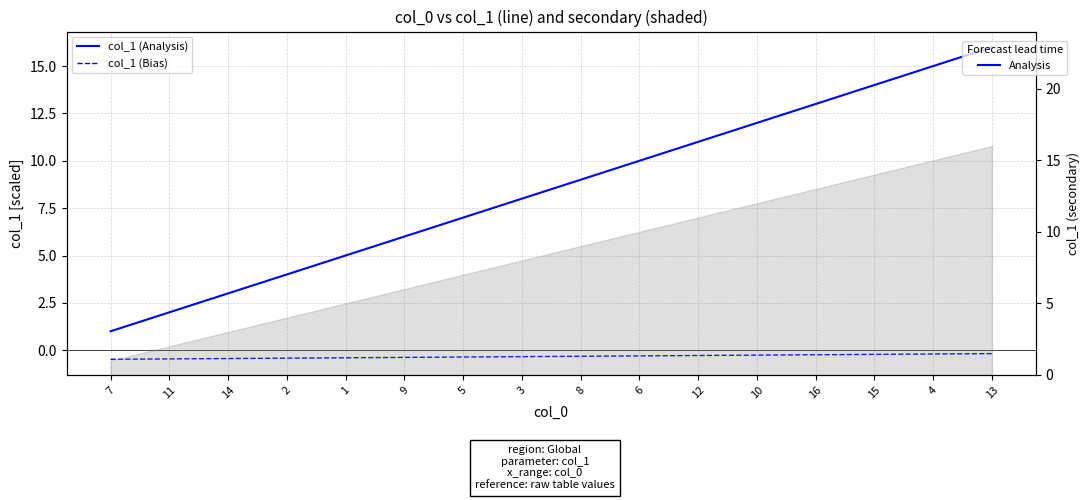

The col_1 (Bias) series shows -0.3 at 6. True or false?

True